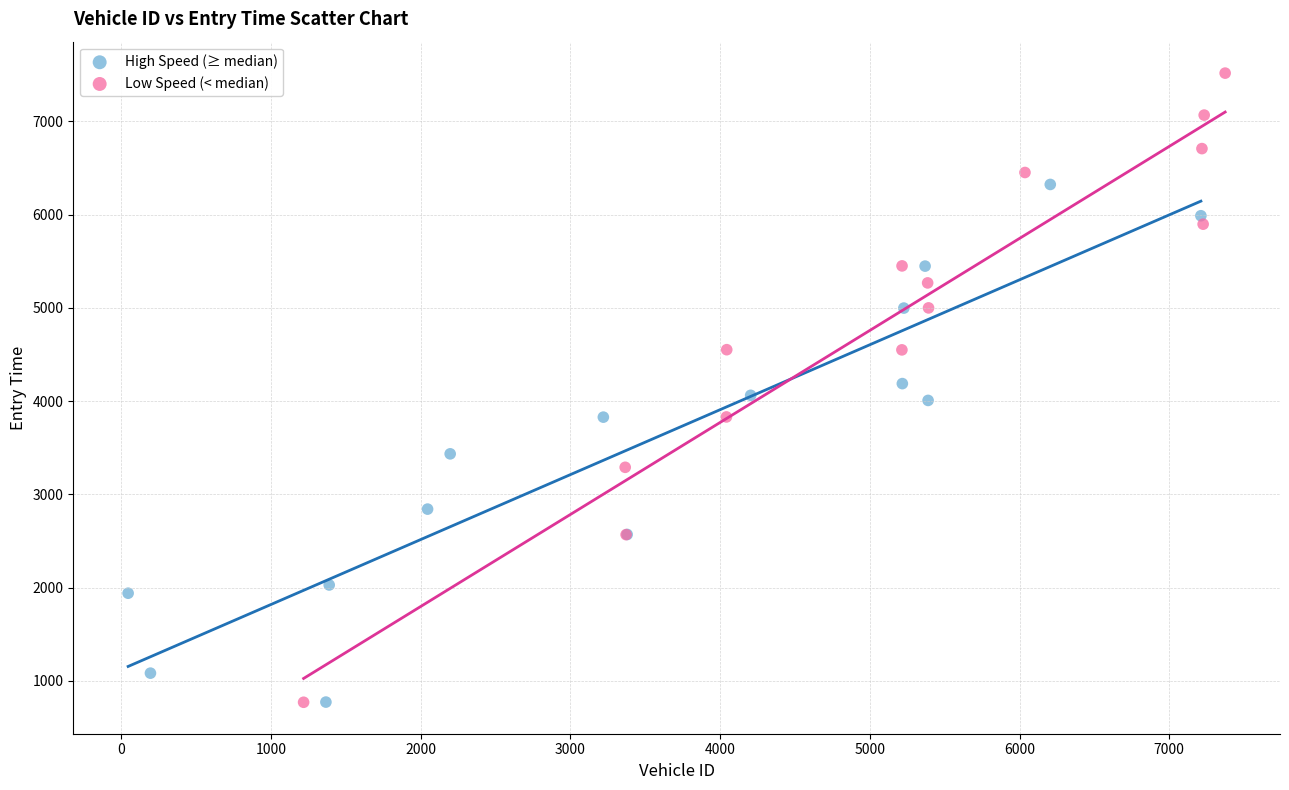

What are all the series names shown in the legend?

High Speed (≥ median), Low Speed (< median)